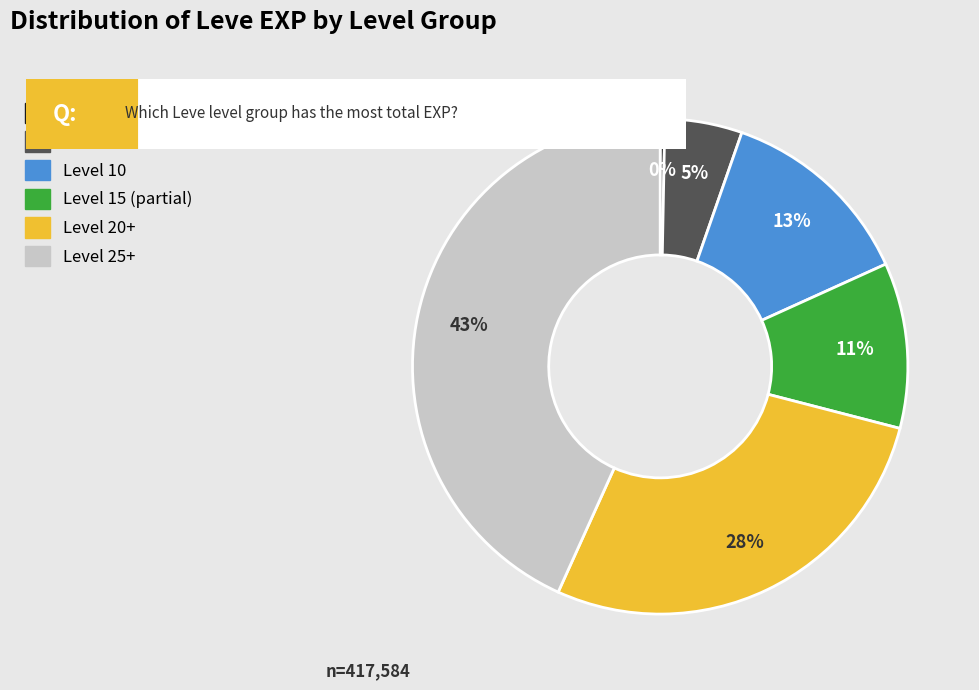

Which category has the biggest portion of the pie?

Level 25+